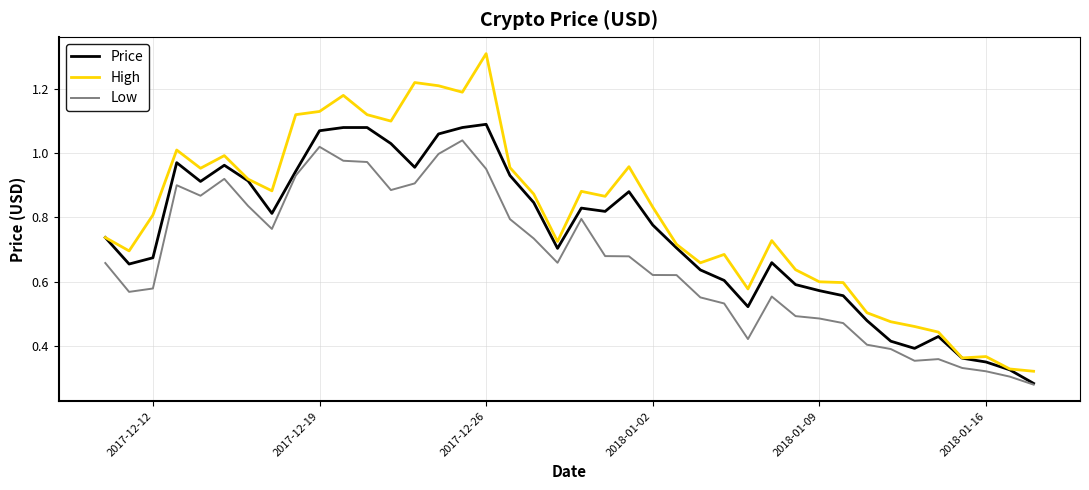

Is this an area chart (filled region under the line)?

No